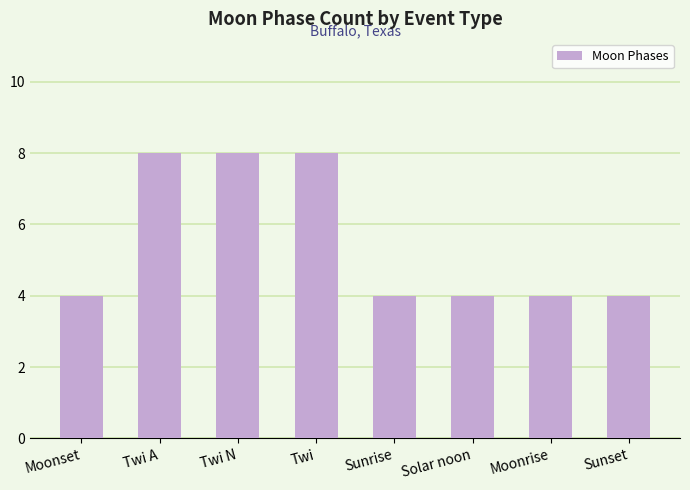

What is the average value?

6